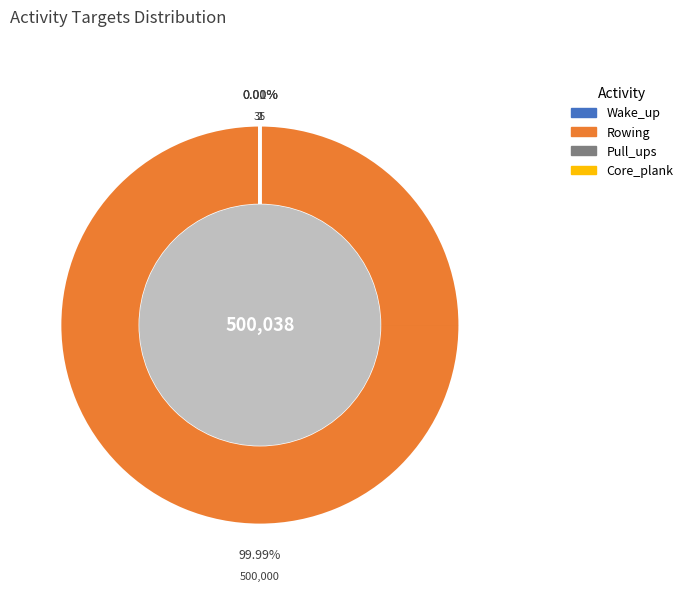

Is there any slice that represents more than half of the pie?

Yes